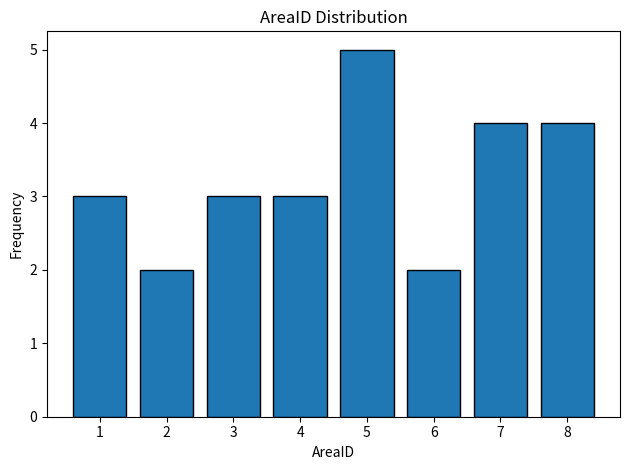

Reading left to right, transcribe all the data shown in this chart.

3	2	3	3	5	2	4	4